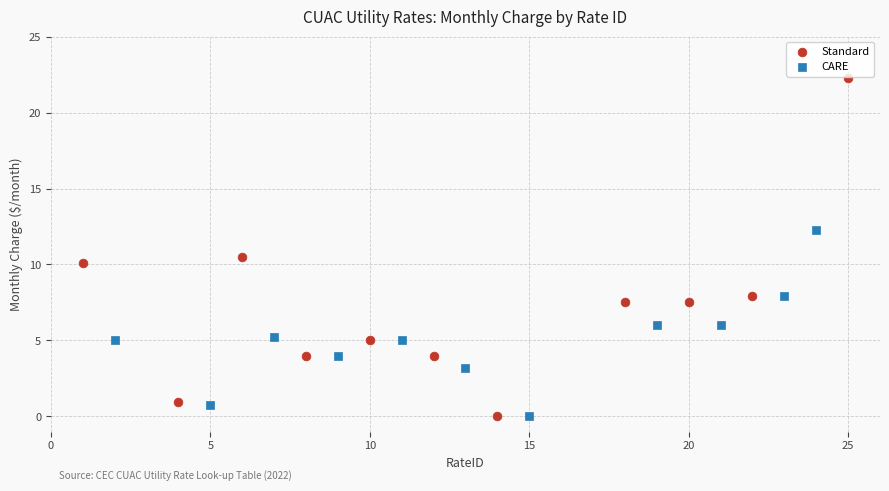

Which series reaches the maximum Y coordinate?

Standard